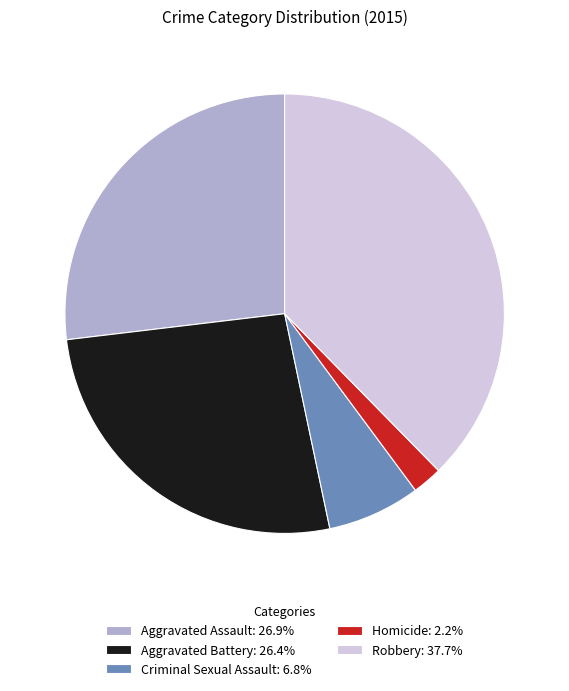

Is the sum of Criminal Sexual Assault: 6.8% and Aggravated Assault: 26.9% greater than half?

No